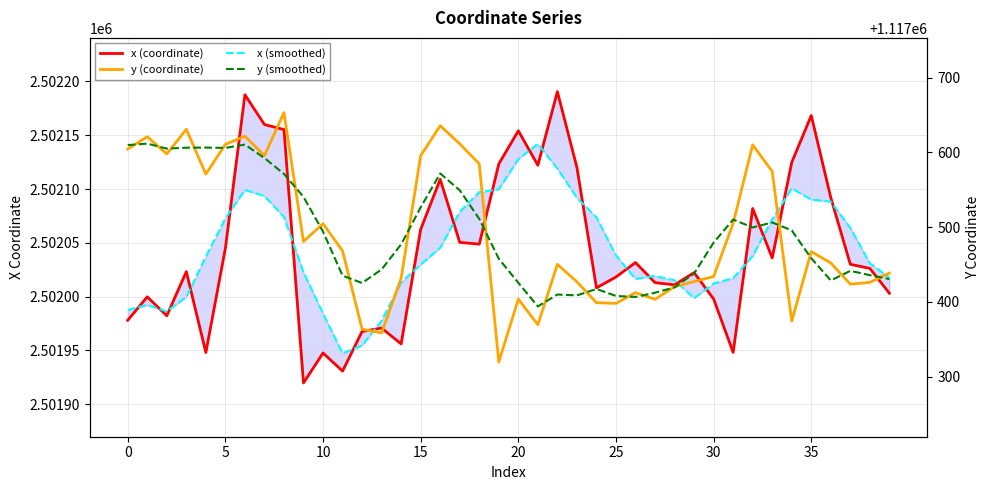

How many values in the y (smoothed) series are below 1117479?

20